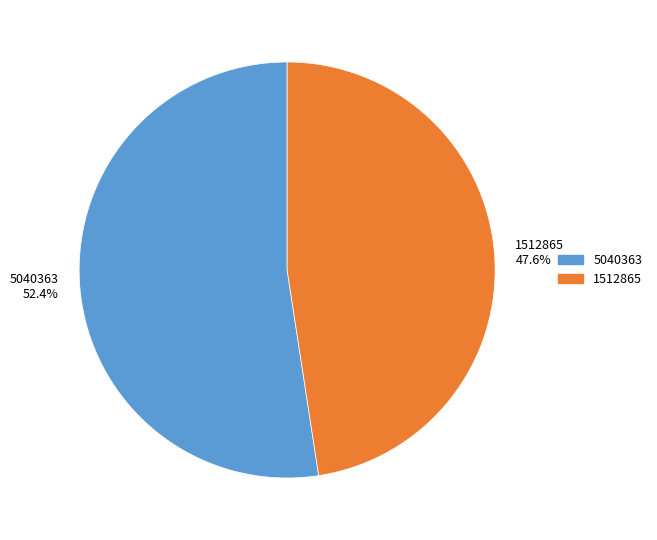

True or false: 5040363 accounts for 52% of the total.

True